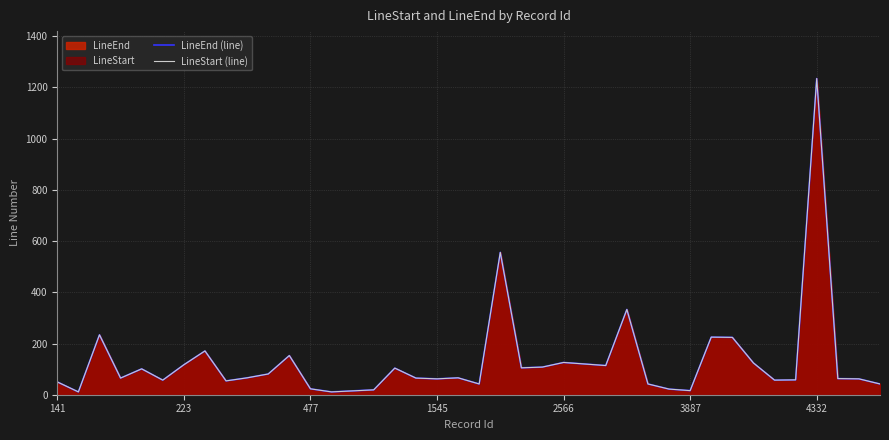

How many lines are shown in the chart?

2